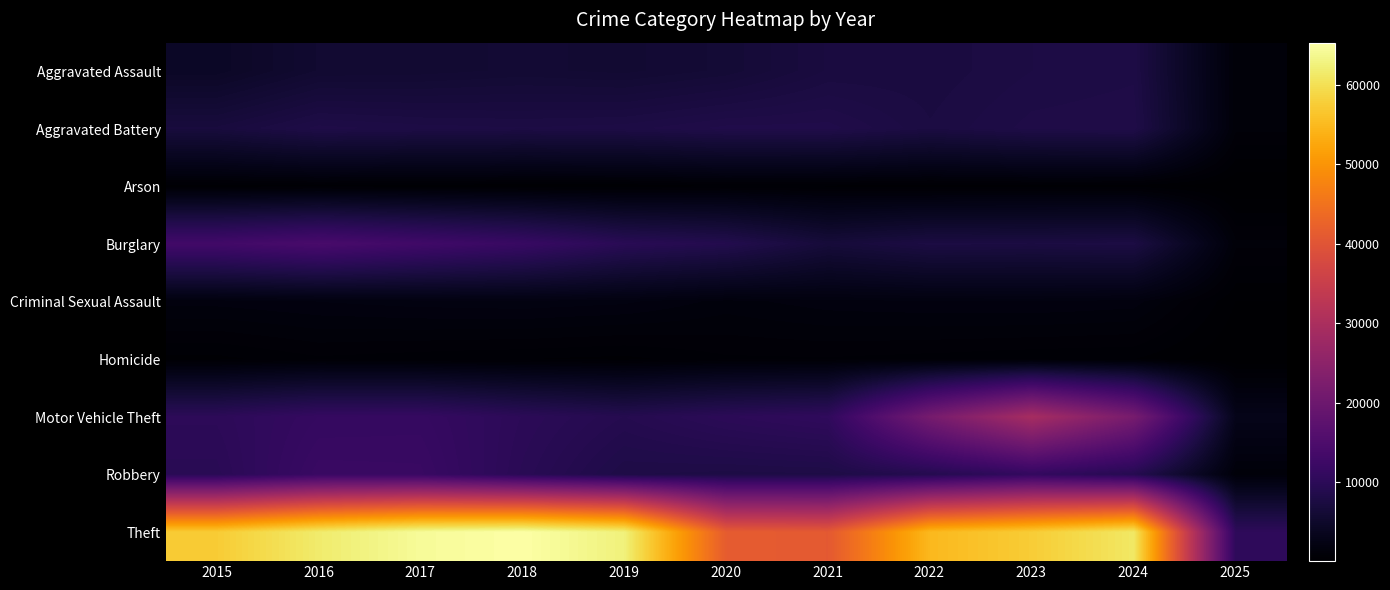

Which series has the widest spread of values?

Theft